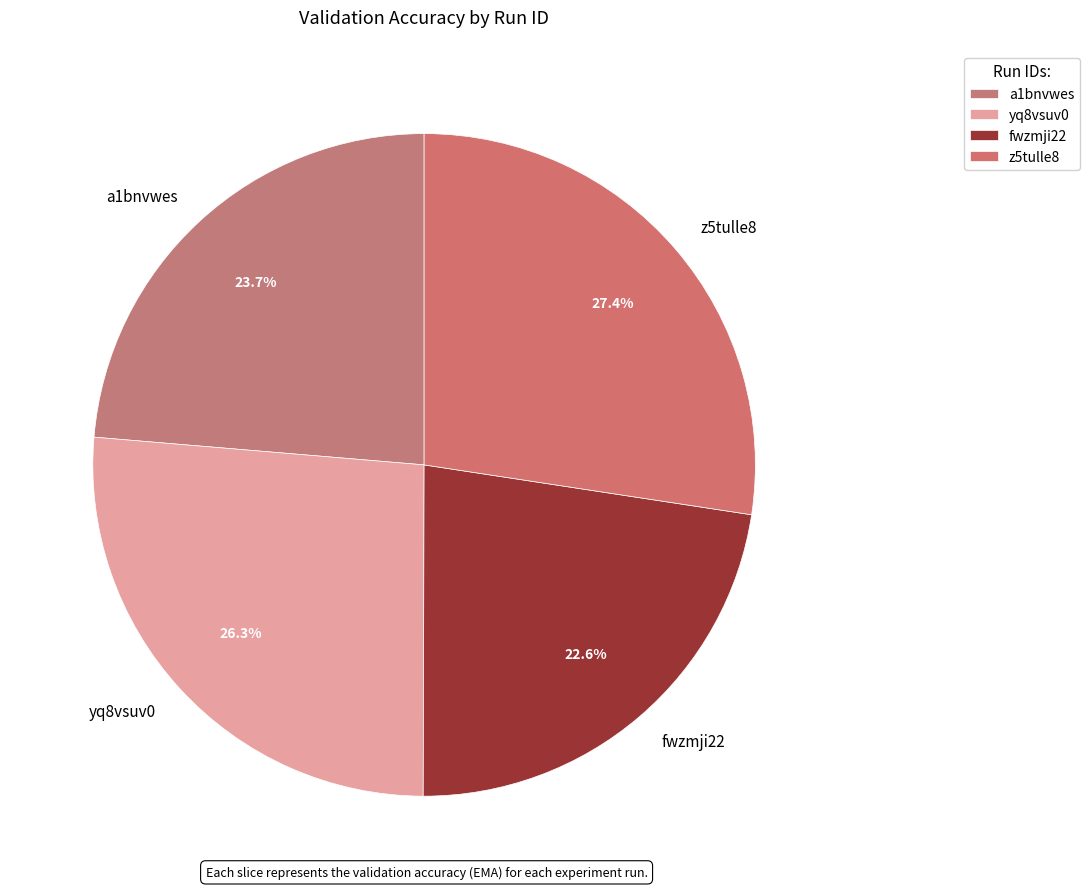

What portion of the pie excludes z5tulle8?

72.6%